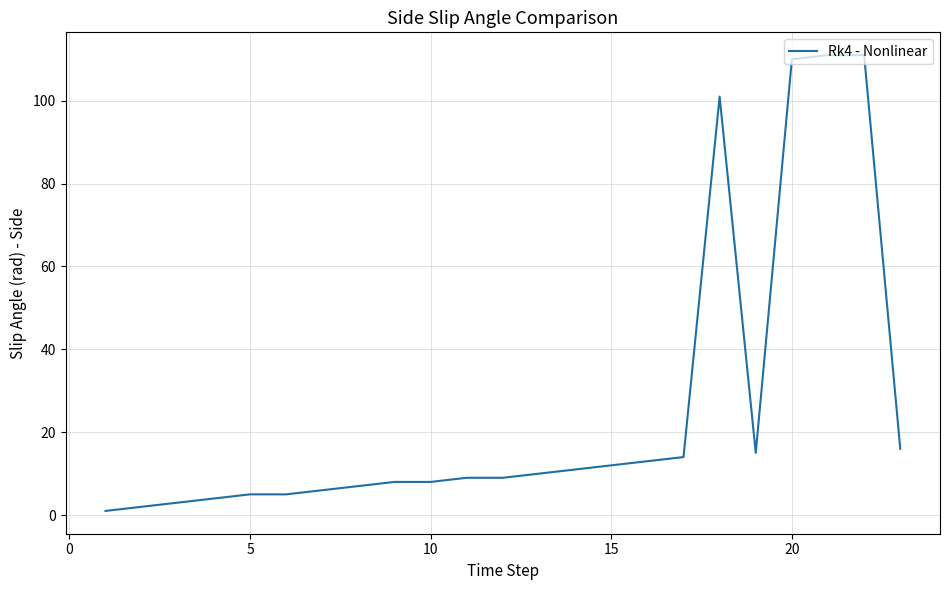

What is the difference between the maximum and minimum values?

110